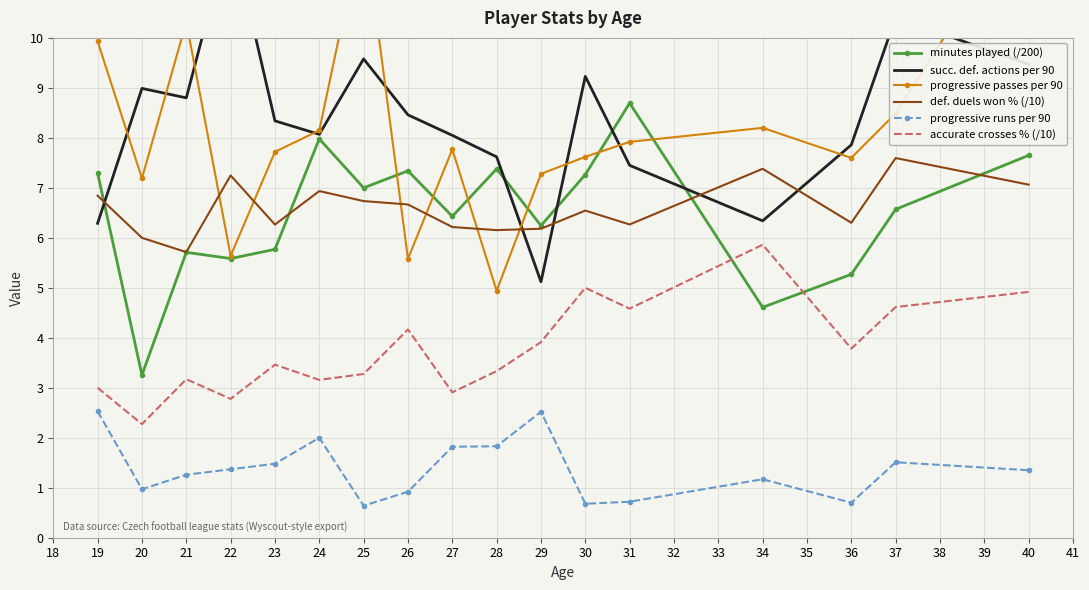

True or false: progressive passes per 90 and progressive runs per 90 cross at least once.

False